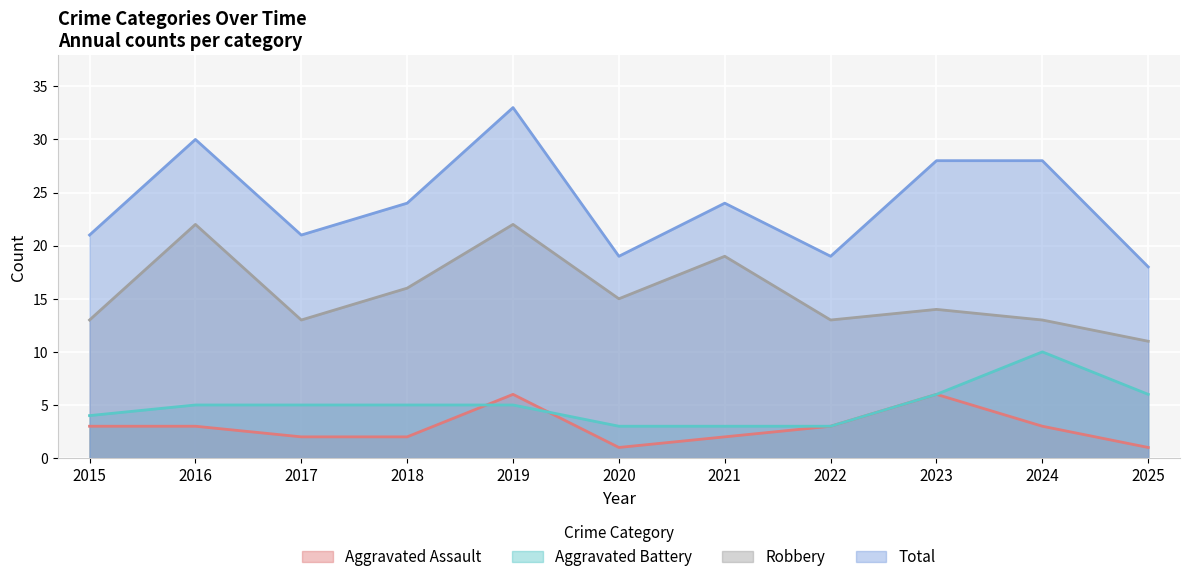

Between 2016 and 2022, which is larger?

2016